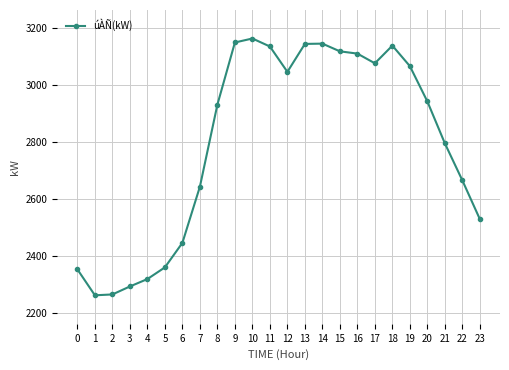

How many categories are shown in the chart?

24